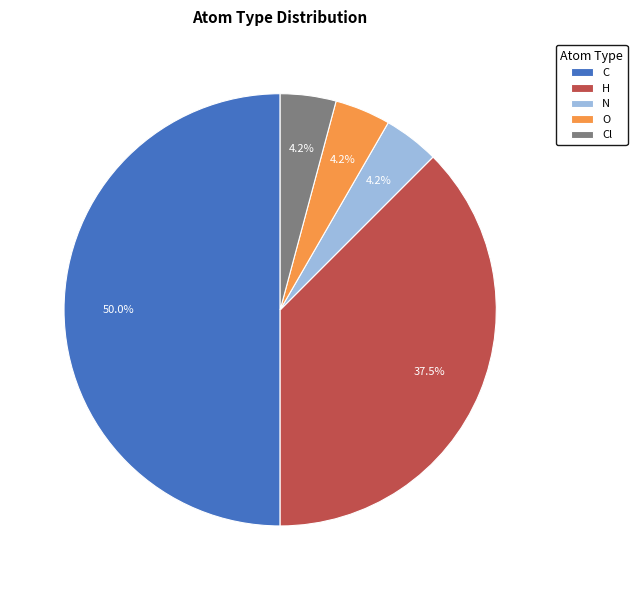

Does H represent more than half of the total?

No